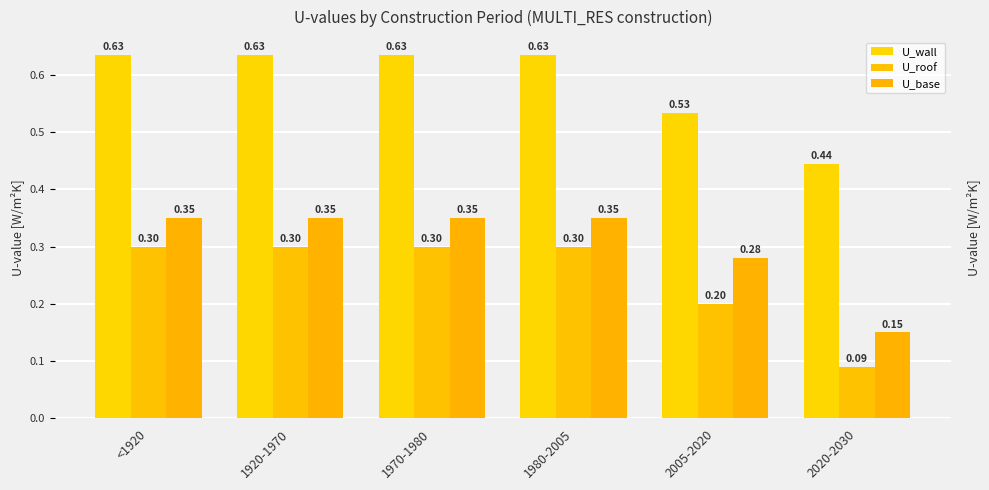

Reading right to left, what are all the values shown in this chart?

U_wall: 2020-2030=0.4	2005-2020=0.5	1980-2005=0.6	1970-1980=0.6	1920-1970=0.6	<1920=0.6
U_roof: 2020-2030=0.1	2005-2020=0.2	1980-2005=0.3	1970-1980=0.3	1920-1970=0.3	<1920=0.3
U_base: 2020-2030=0.1	2005-2020=0.3	1980-2005=0.3	1970-1980=0.3	1920-1970=0.3	<1920=0.3